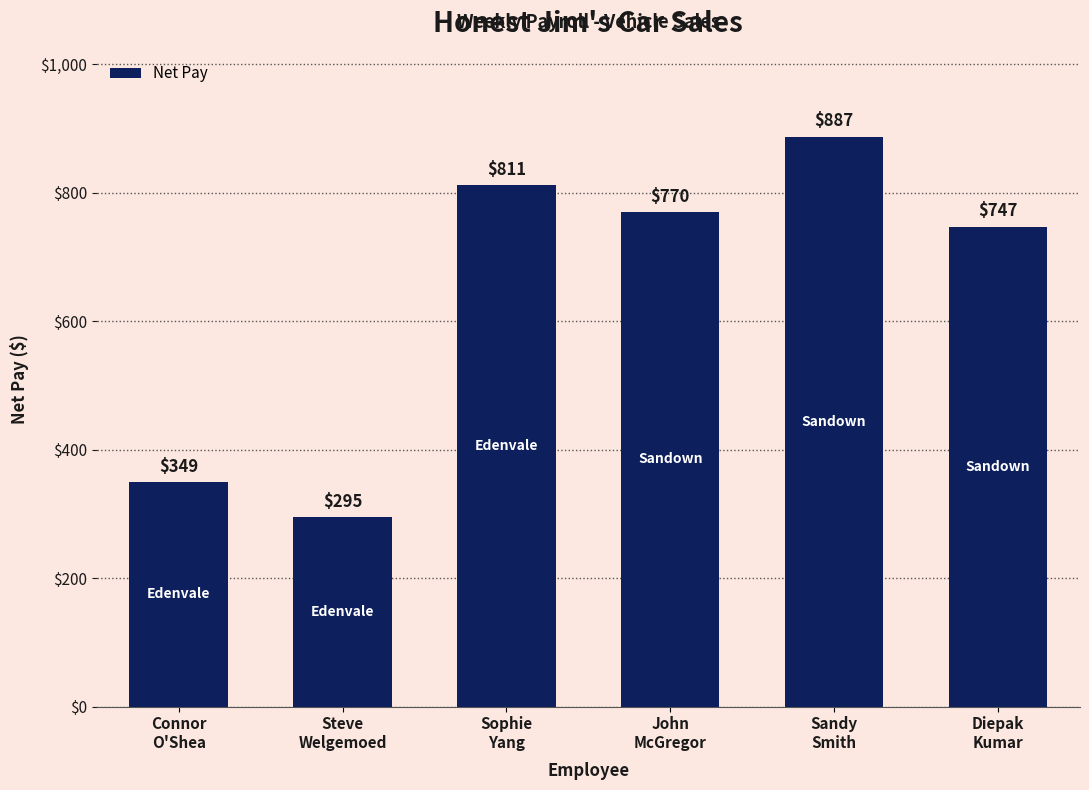

What is the change in value from Connor
O'Shea to John
McGregor?

+420.7